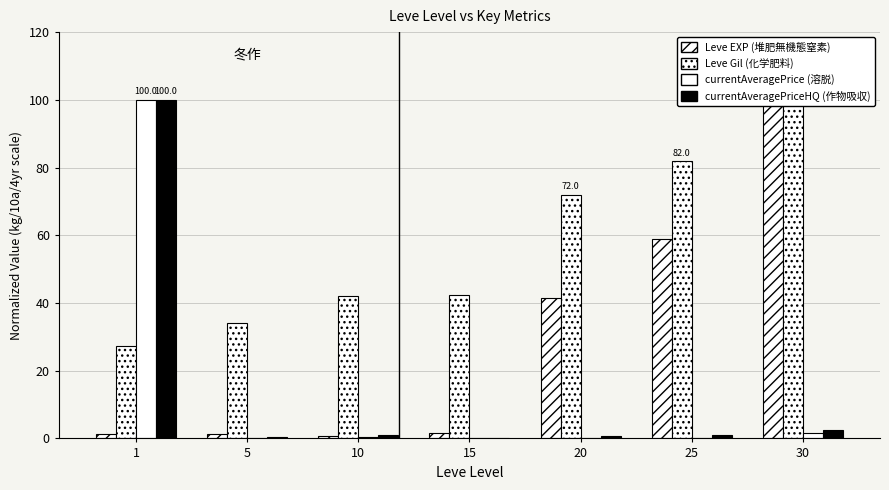

What is the average value of the currentAveragePrice series?

14.7